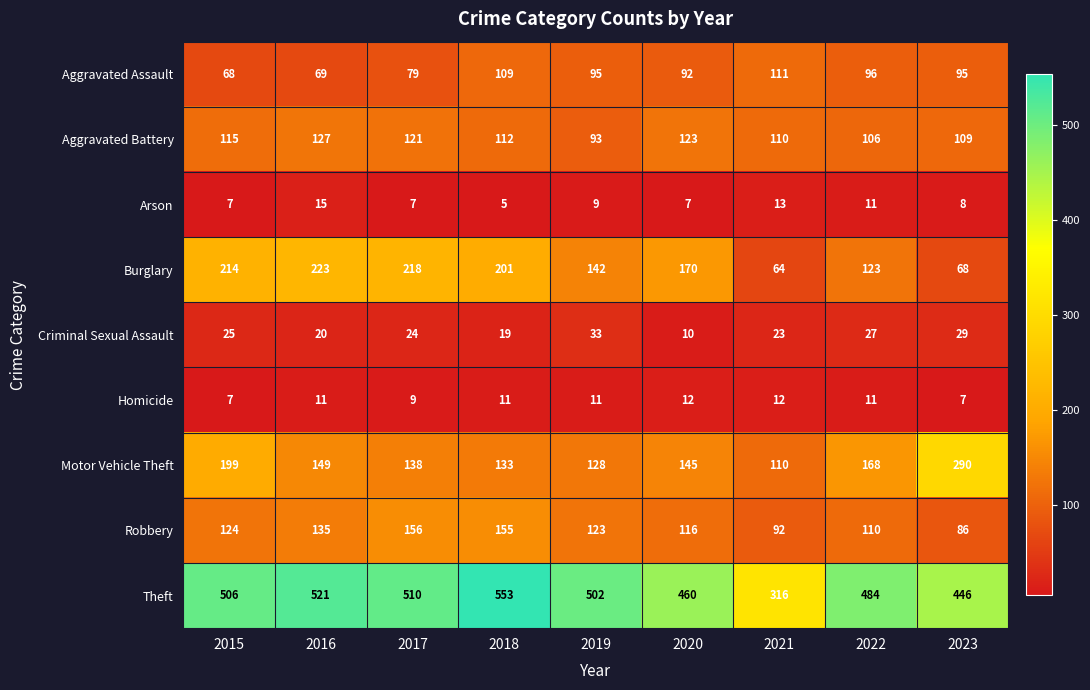

What is the sum of the Aggravated Battery values at 2021 and 2018?

222